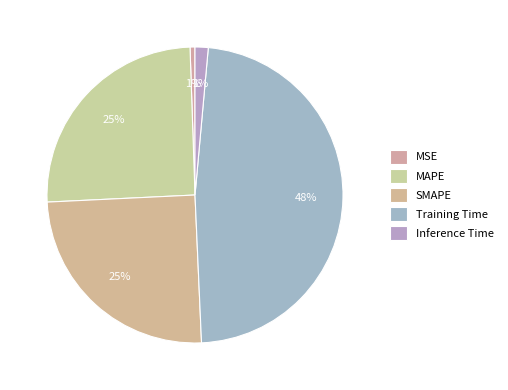

Is it true that MSE is 11% of the pie?

False